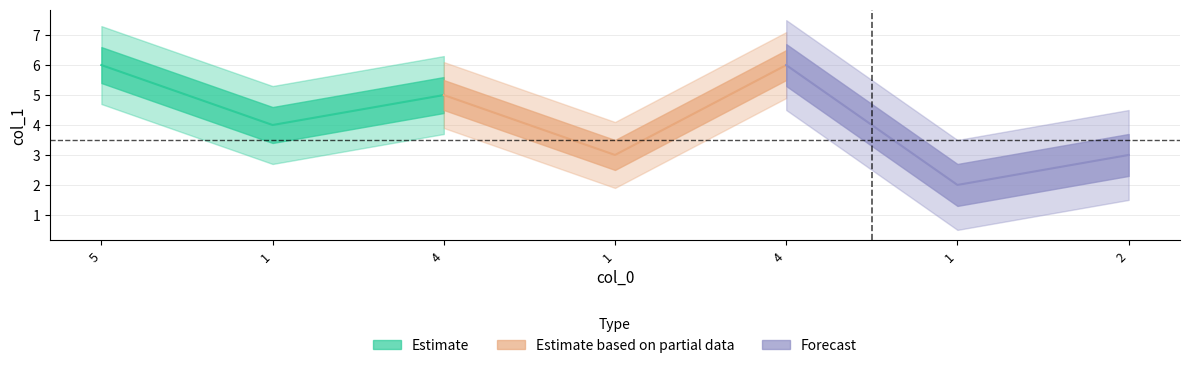

Where does the data first go above 4?

5